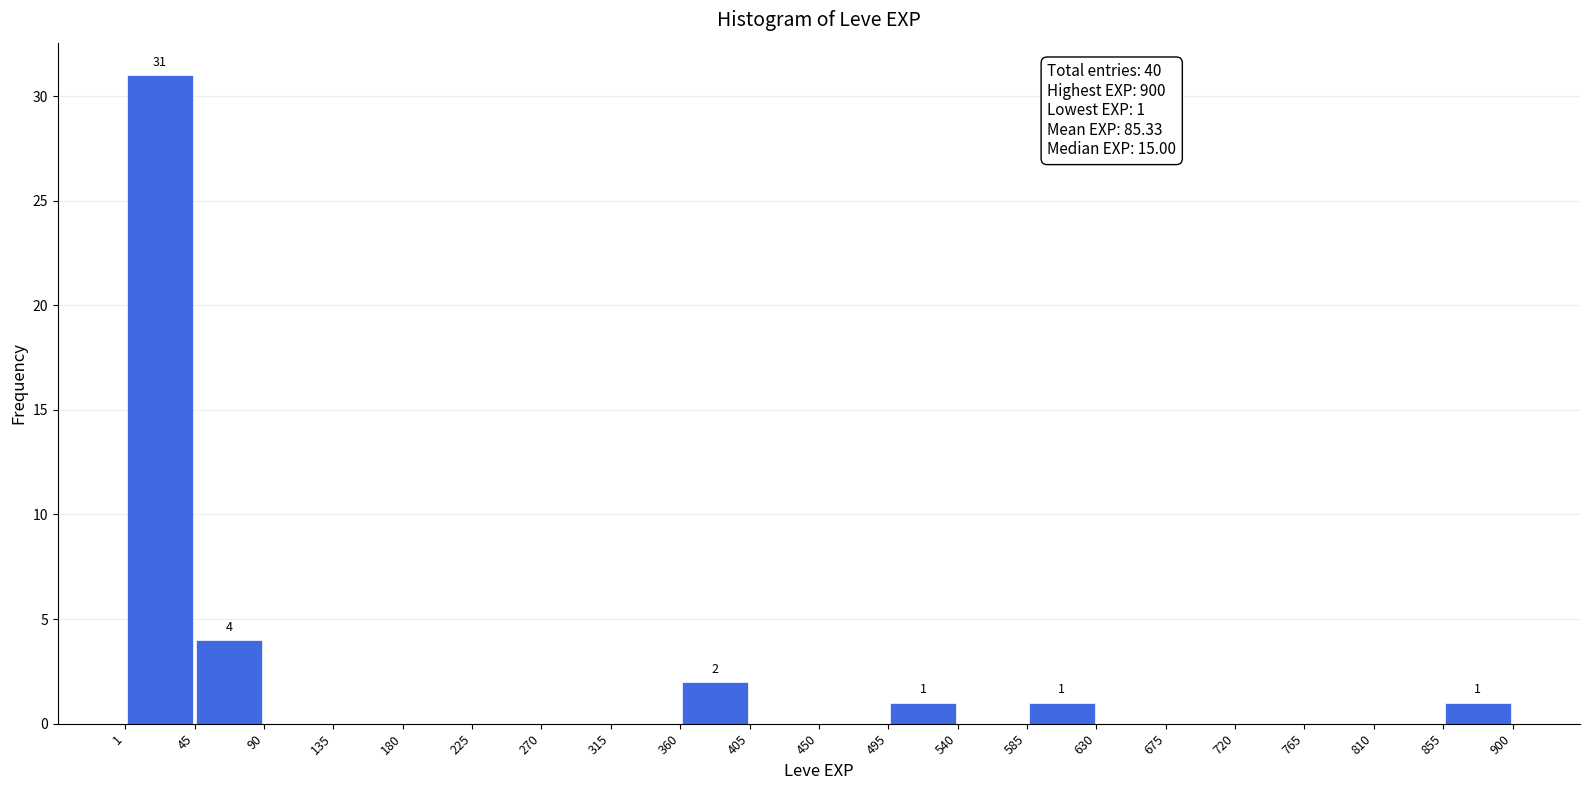

Which range on the x-axis has the tallest bar?

1 to 45